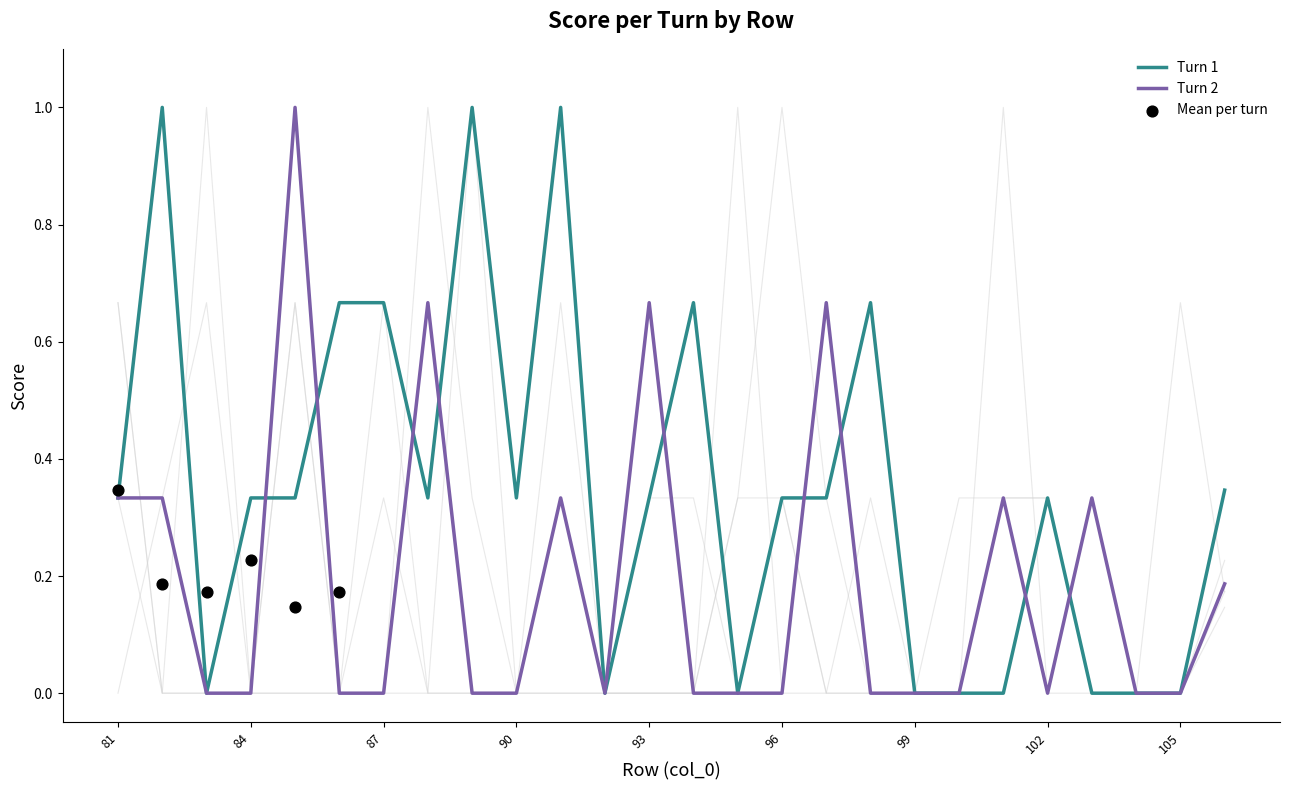

At which category is the sum across all series the highest?

85